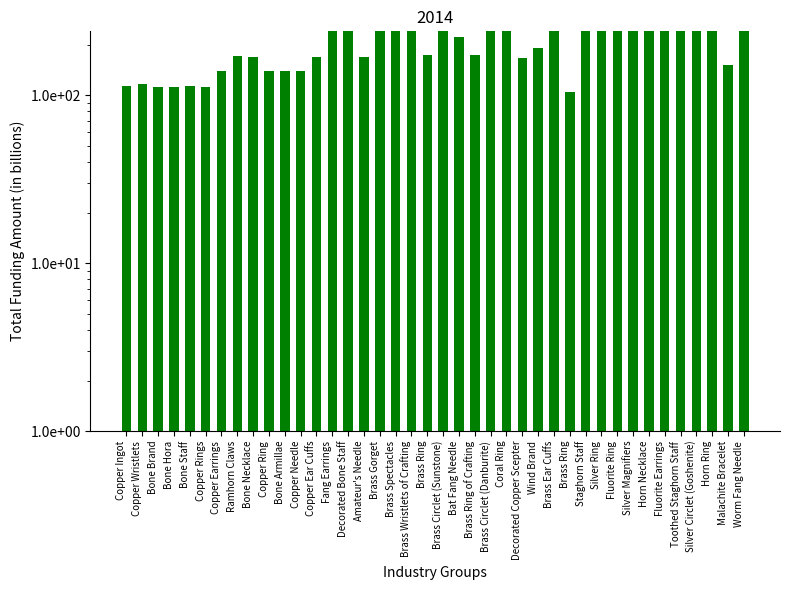

The chart shows a value of 40 at Bone Necklace. True or false?

False